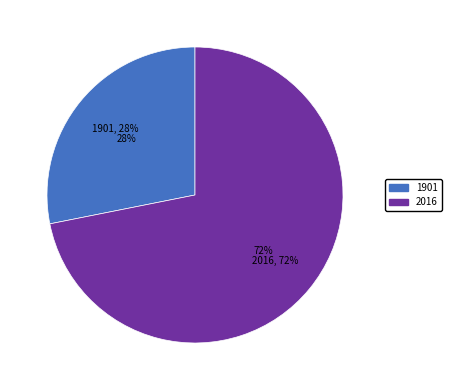

Count the number of slices in the pie.

2